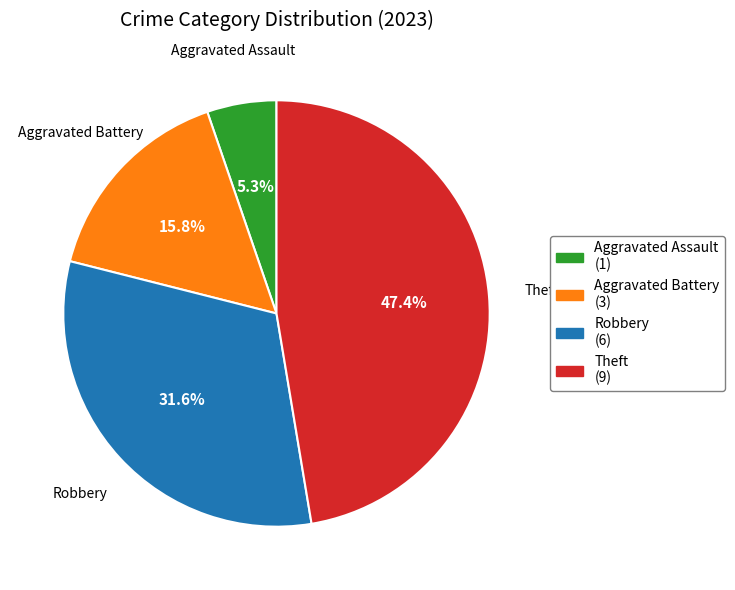

Is there any slice that represents more than half of the pie?

No